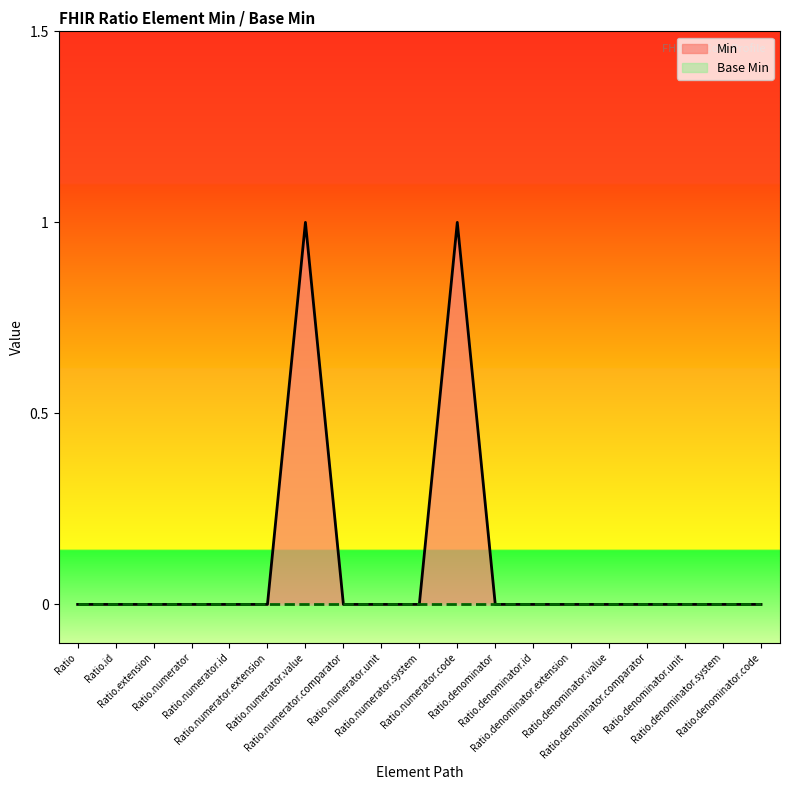

How many values are between 0 and 1?

19